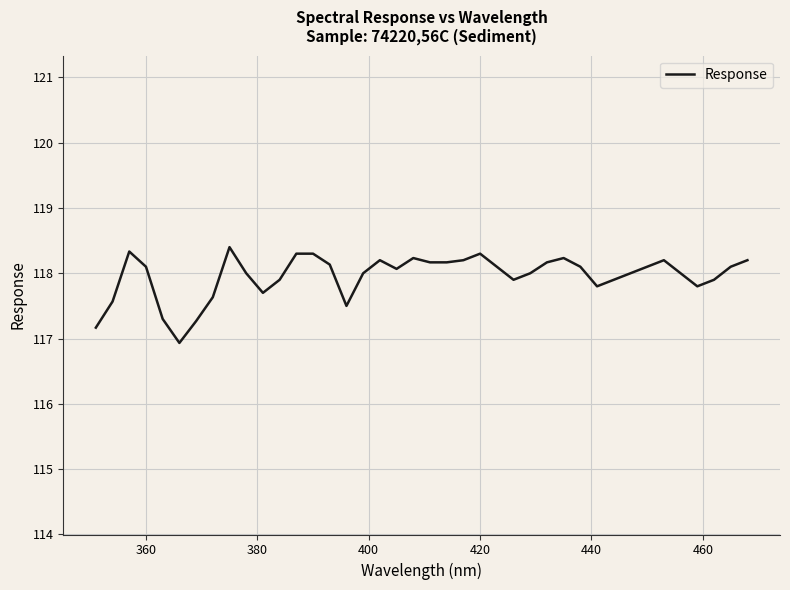

What is the difference between the maximum and minimum values?

1.5